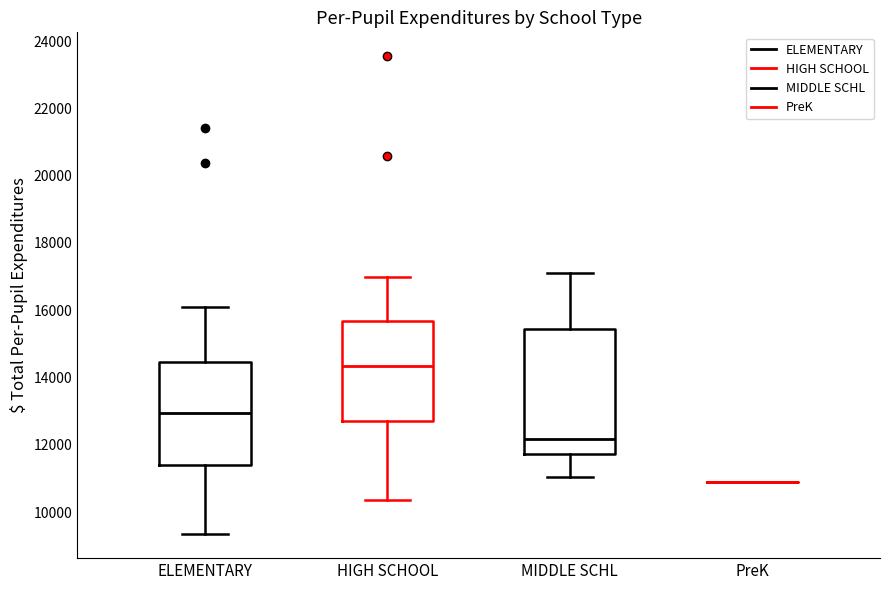

Reading left to right, transcribe this box plot: for each box, give where its median line is, the range the box spans, and where its two whiskers end, as read against the y-axis. The values are not printed on the chart, so give them approximately, as read against the axis.

ELEMENTARY: median 13000, box 11400 to 14400, whiskers 9400 to 16000
HIGH SCHOOL: median 14400, box 12800 to 15600, whiskers 10400 to 17000
MIDDLE SCHL: median 12200, box 11800 to 15400, whiskers 11000 to 17200
PreK: box collapsed to a line at 11000, whiskers 11000 to 11000